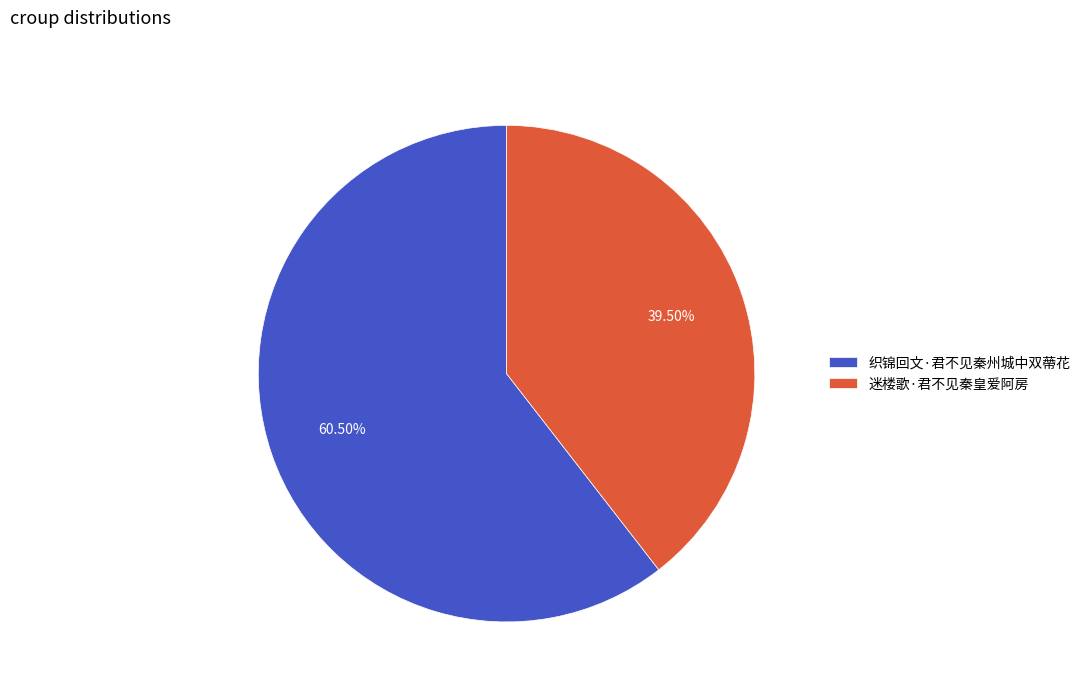

Approximately how many times larger is the value at 织锦回文·君不见秦州城中双蔕花 compared to 迷楼歌·君不见秦皇爱阿房?

1.5